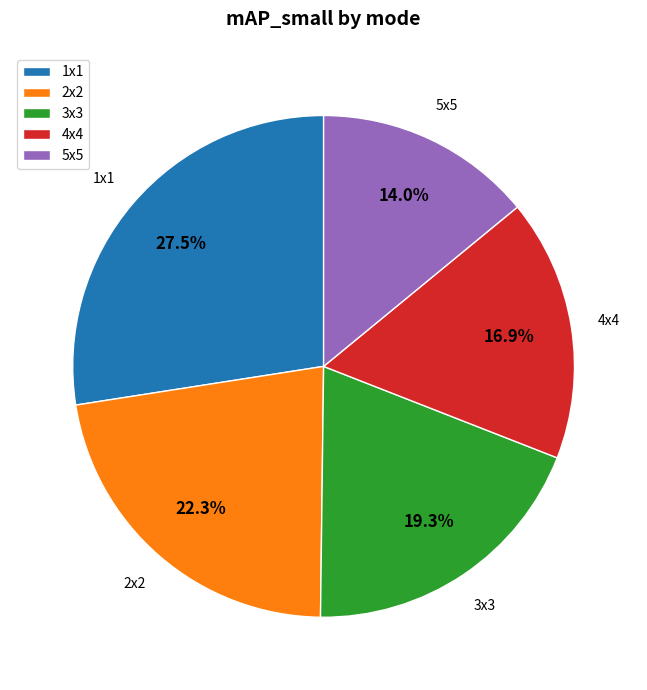

To the nearest percent, what is the difference between the 3x3 and 1x1 slice percentages?

8%